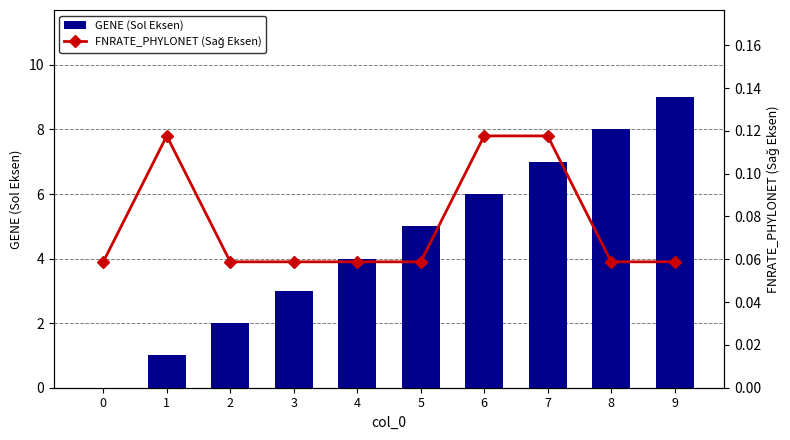

Is it true that GENE (Sol Eksen) equals 4.0 at 4?

True